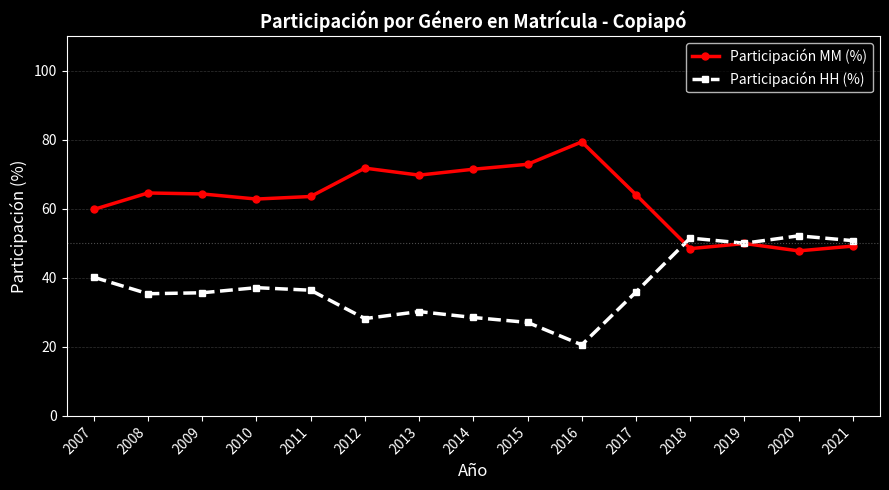

What is the difference between the Participación MM (%) values at 2012 and 2016?

7.6